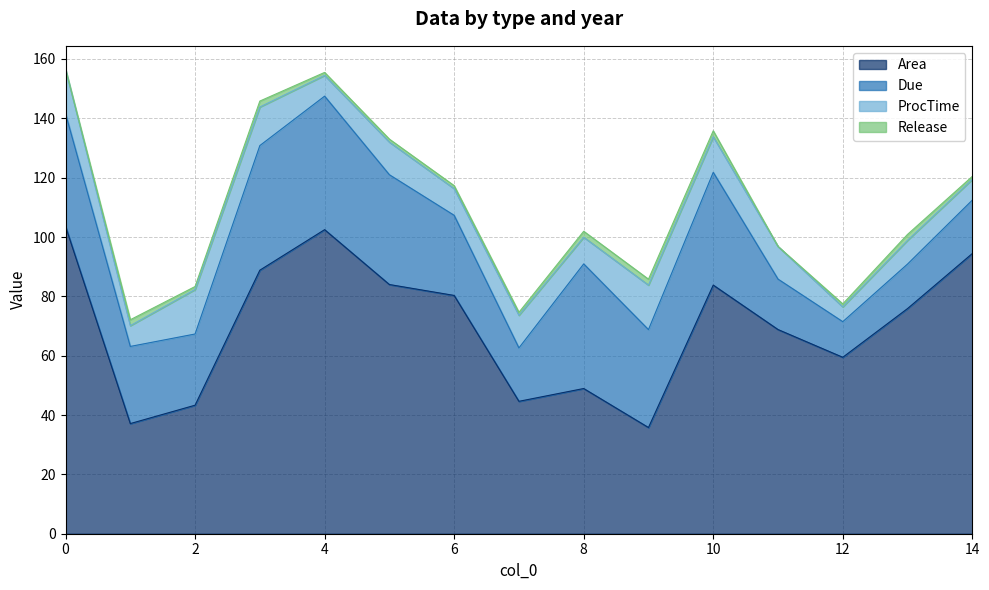

What is the highest value of the Area series?

103.6